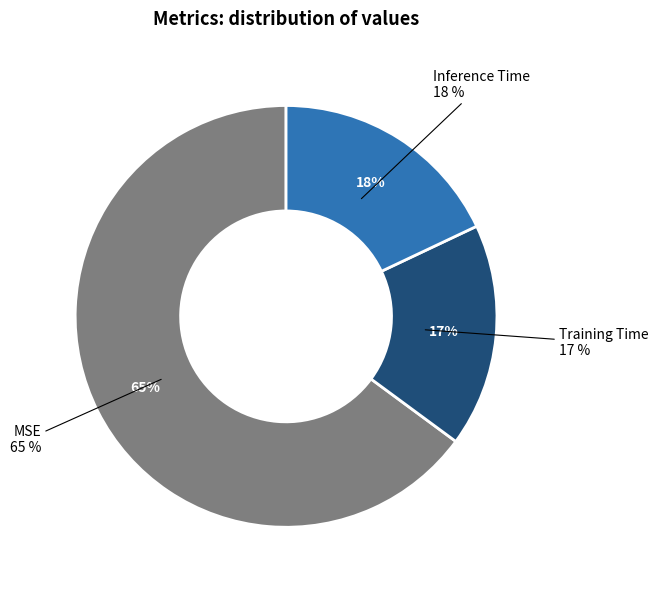

What percentage do Inference Time and Training Time together represent?

35.1%